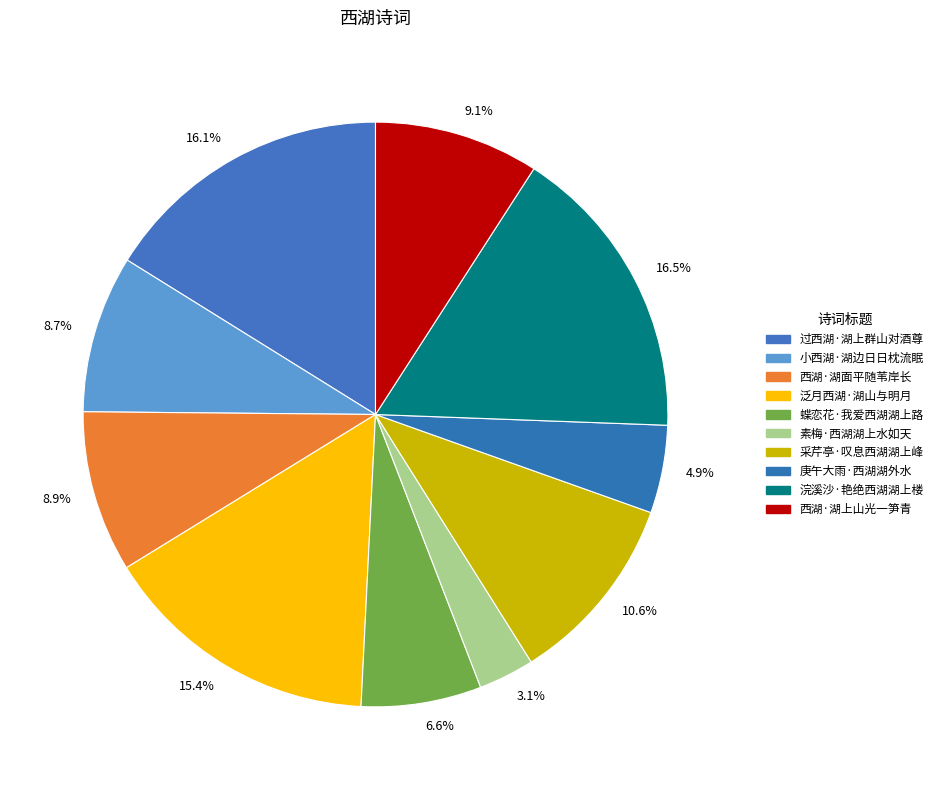

To the nearest percent, what portion does 泛月西湖·湖山与明月 represent?

15%